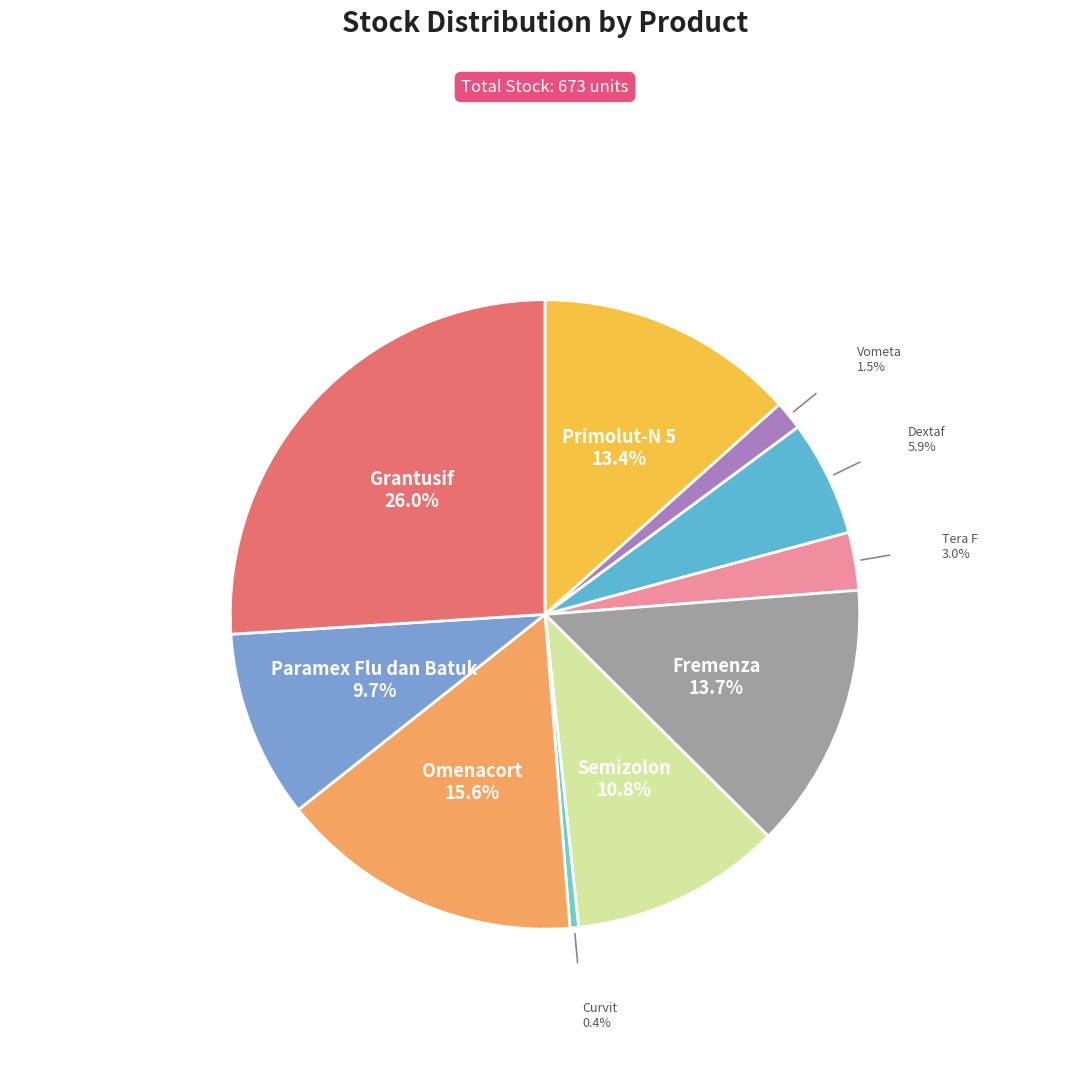

Which category has the smallest portion of the pie?

Curvit